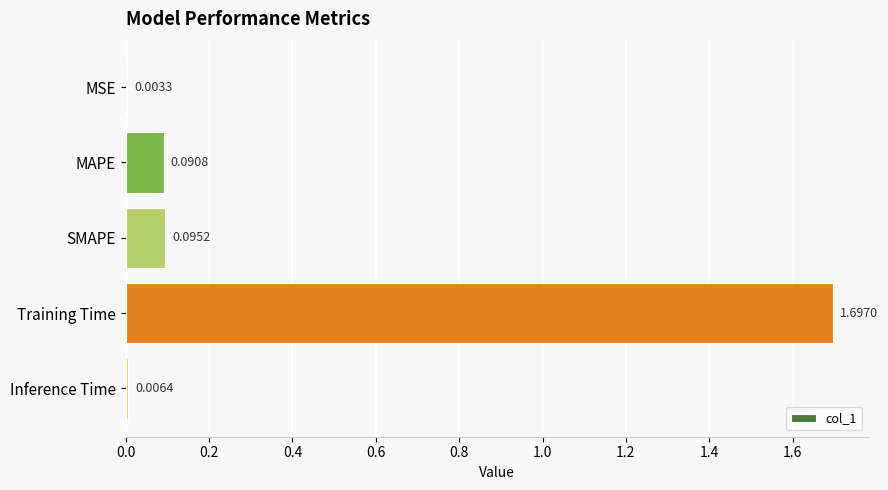

What is the sum of all values?

1.9